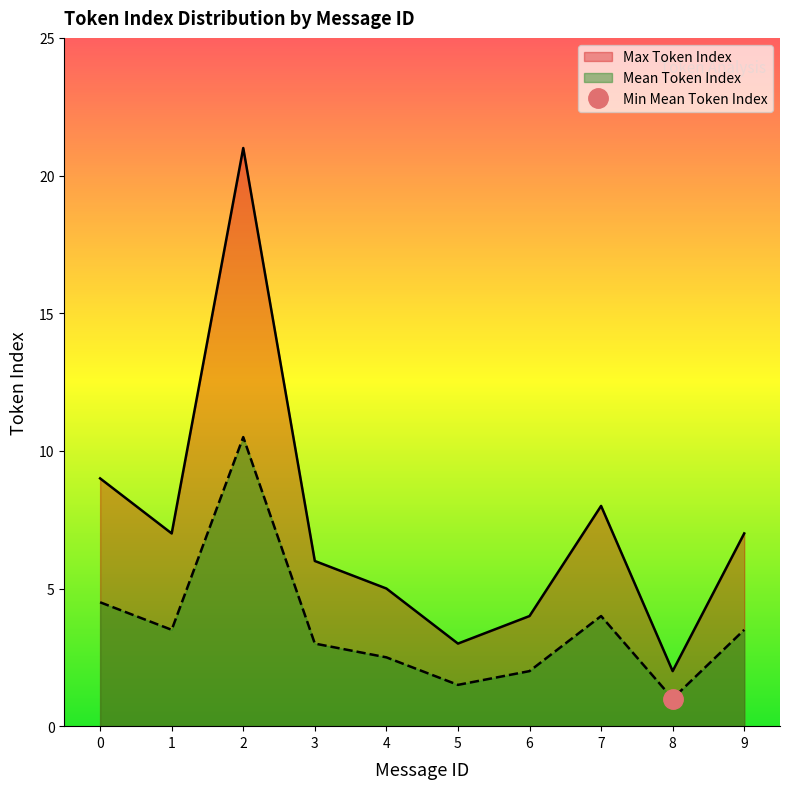

What is the sum of all Max Token Index values?

72.0